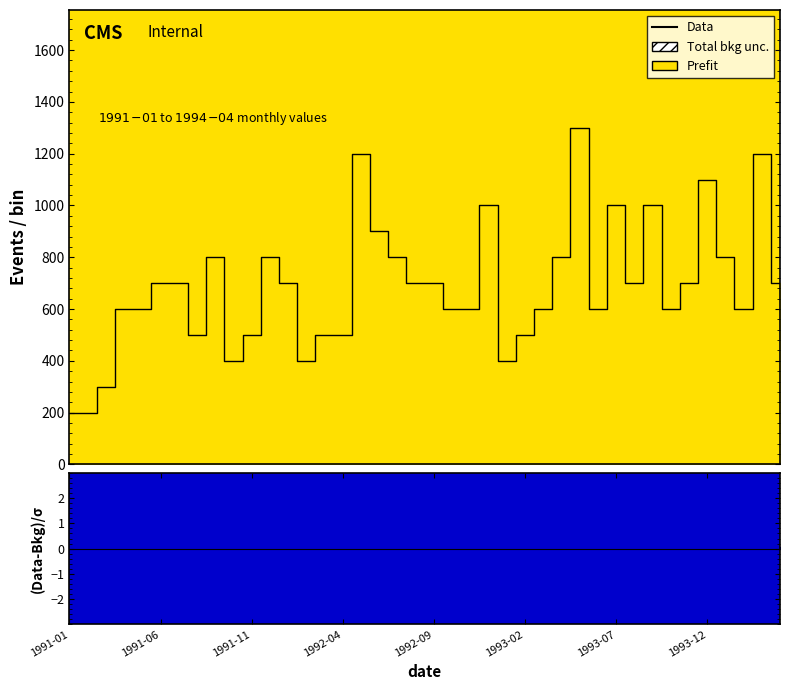

True or false: the data shows 800 at 8.

True